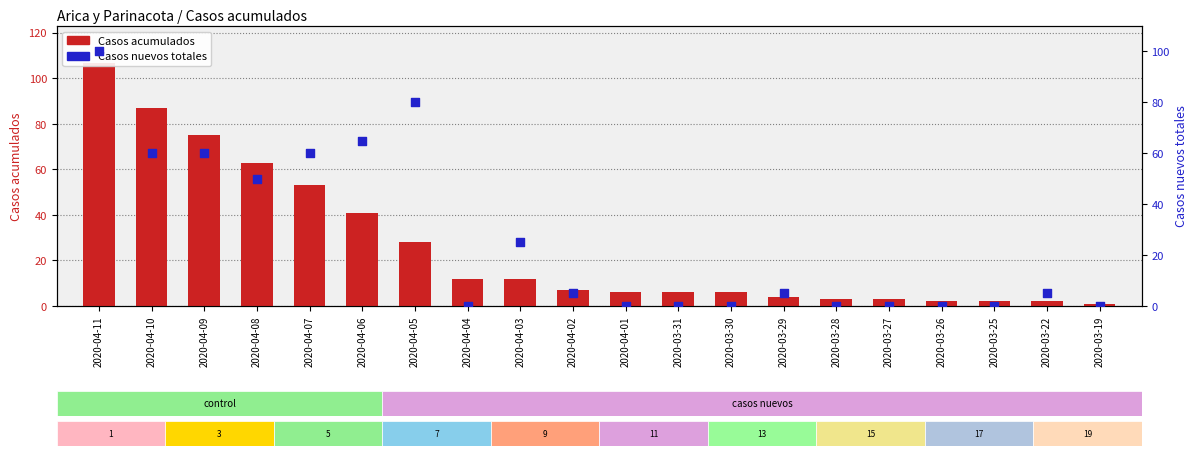

Which series has the largest total across all categories?

Casos acumulados